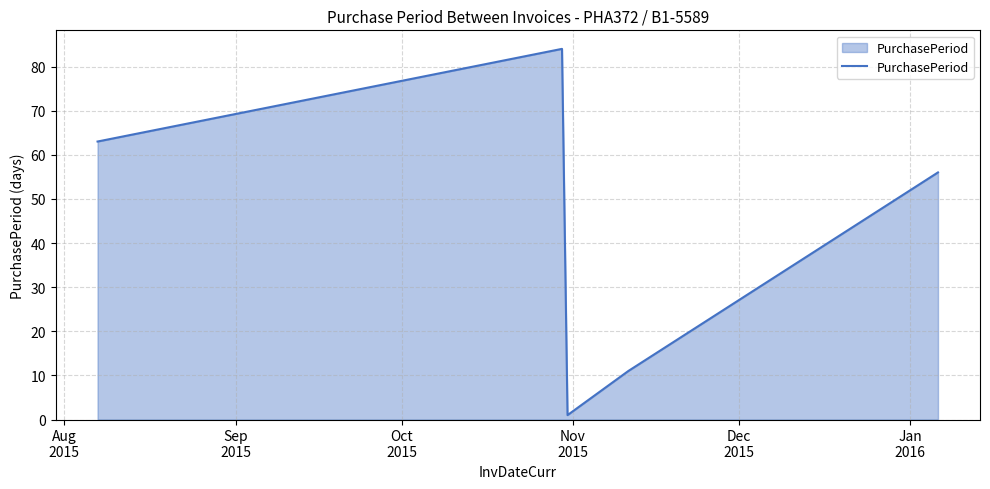

What is the difference between the maximum and second lowest values?

73